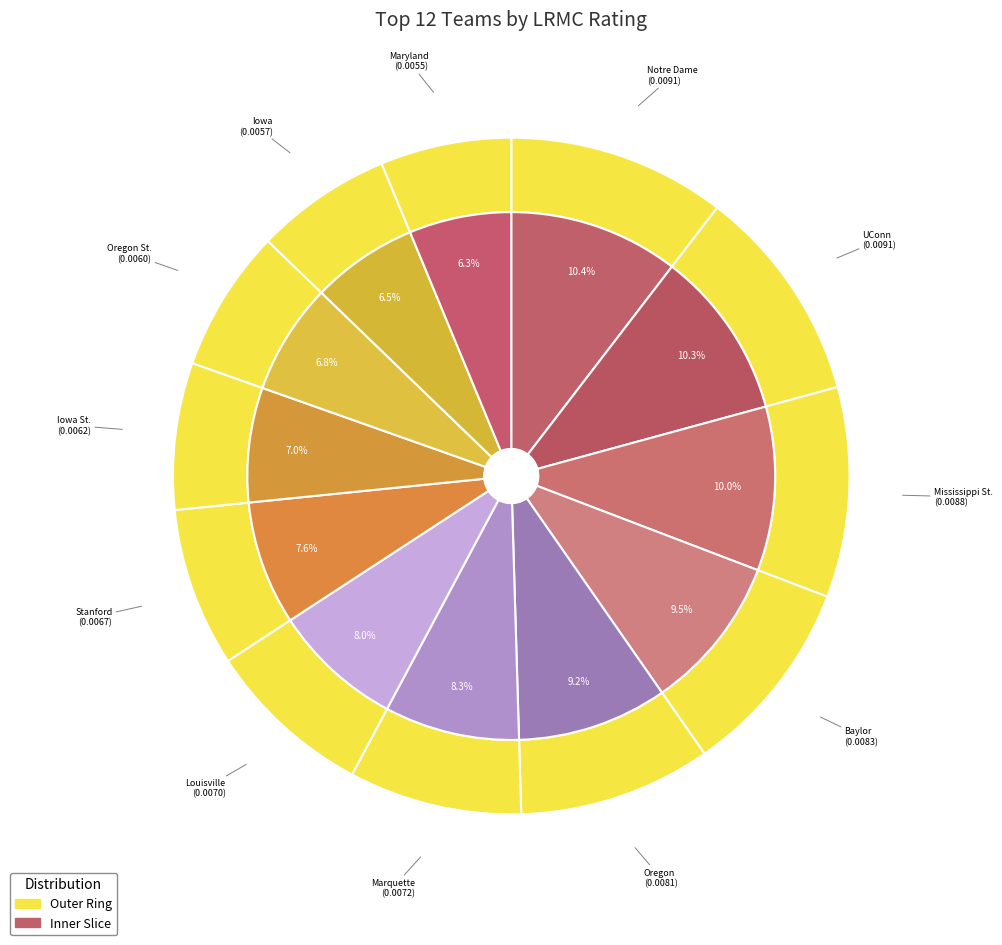

What is the largest slice in the pie chart?

Notre Dame